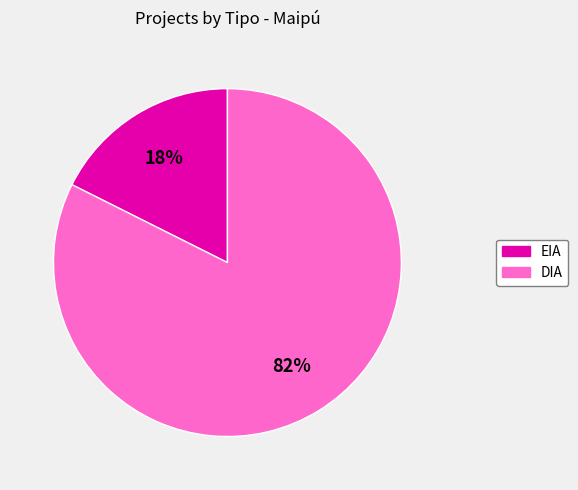

Rank the categories by value from lowest to highest.

EIA, DIA